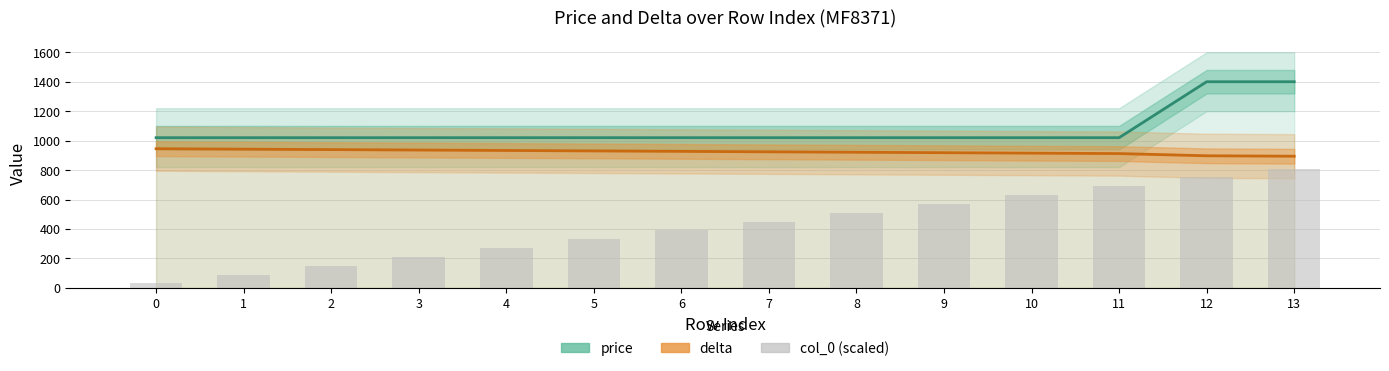

List the series in order of their overall mean, lowest first.

col_0 (scaled), delta, price